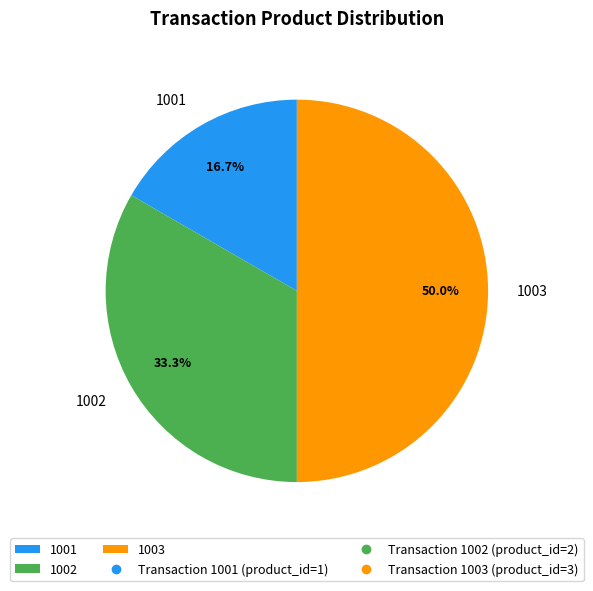

Which slice is the largest?

1003